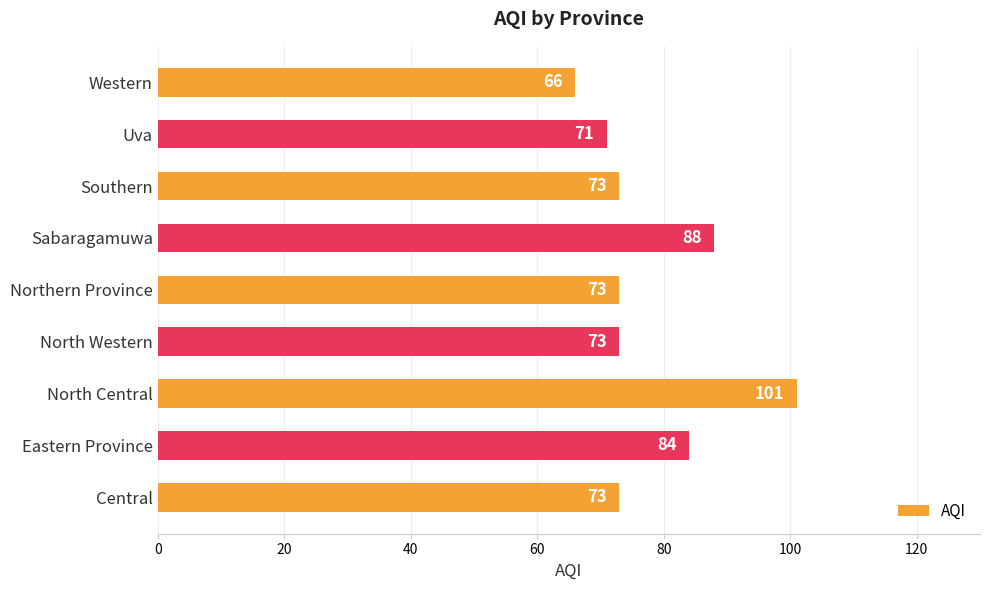

What value does the data have at Central, to the nearest 5?

75